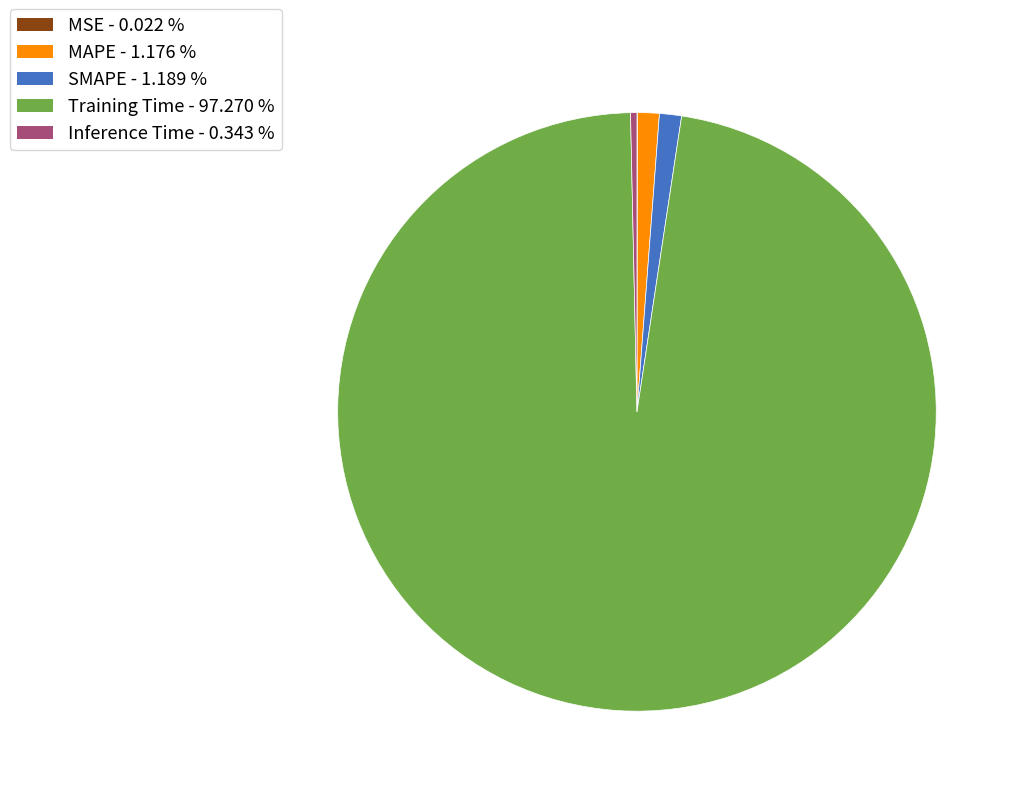

What is the largest slice in the pie chart?

Training Time